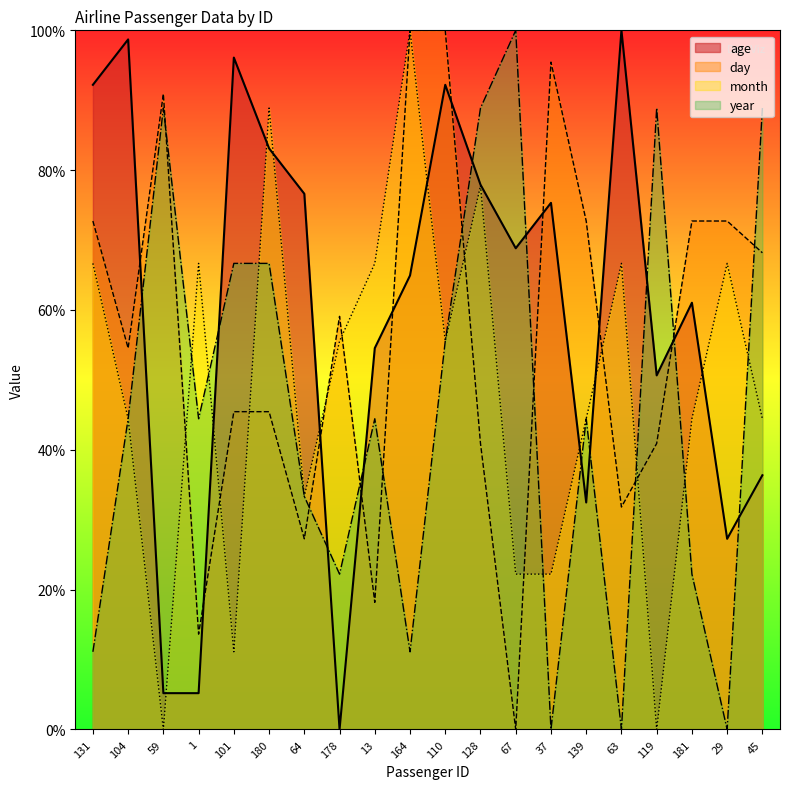

In day, how many points are lower than both neighbors (excluding endpoints)?

6